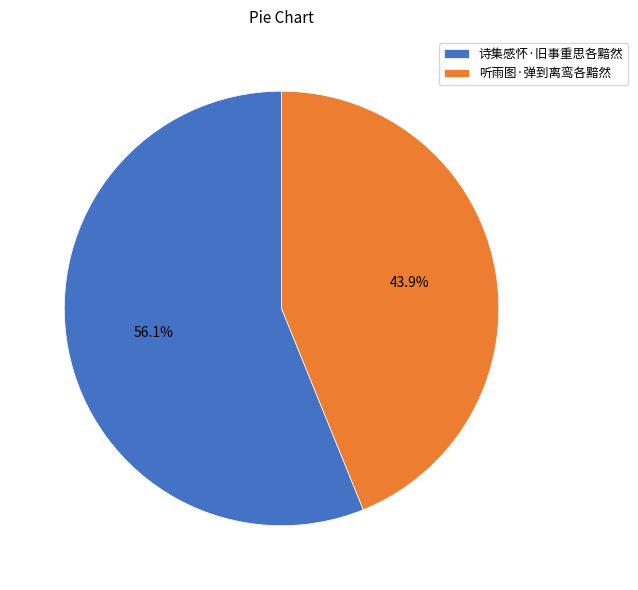

Is it true that 听雨图·弹到离鸾各黯然 is 38% of the pie?

False